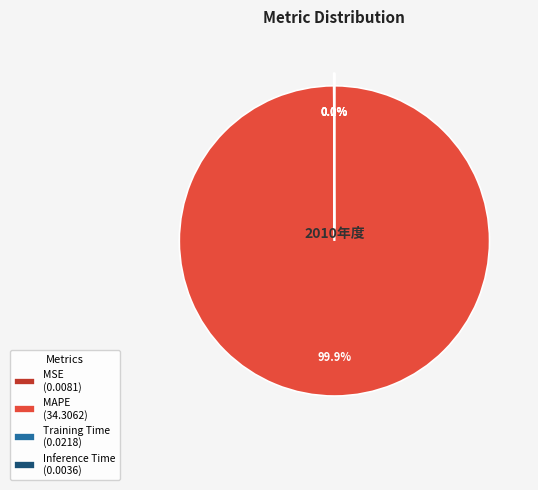

What percentage is NOT represented by MAPE (34.3062)?

0.1%